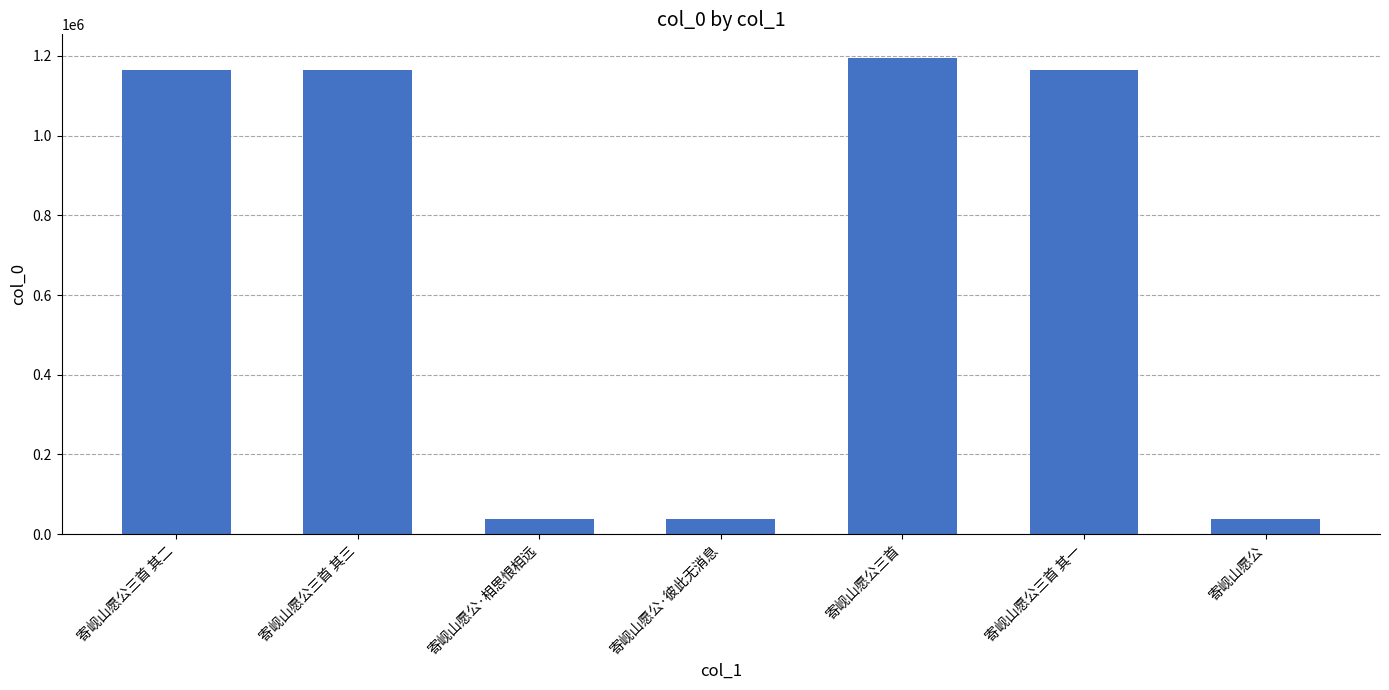

The chart shows a value of 1163434 at 寄岘山愿公三首 其一. True or false?

True